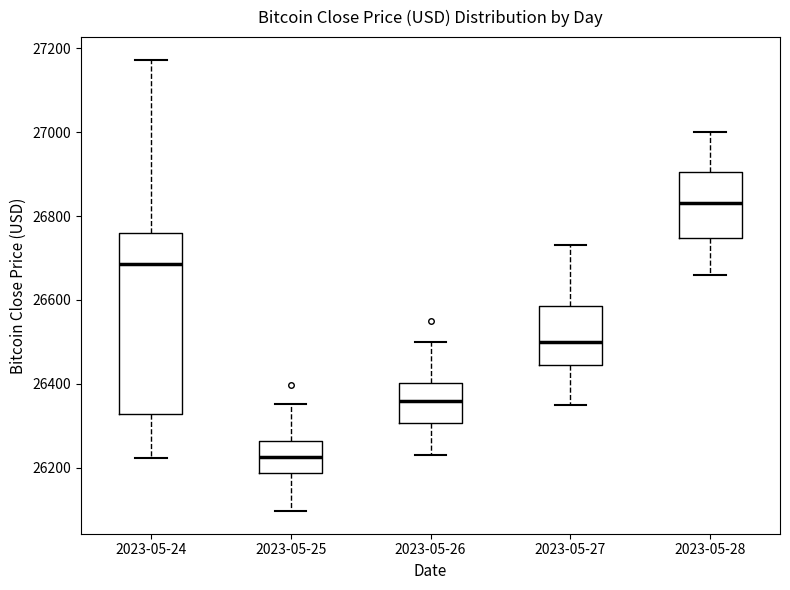

Reading left to right, read every box against the y-axis: the position of its median line, the range the box covers, and the ends of its whiskers. The values are not printed on the chart, so give them approximately, as read against the axis.

2023-05-24: median 26680, box 26320 to 26760, whiskers 26220 to 27180
2023-05-25: median 26220, box 26180 to 26260, whiskers 26100 to 26360
2023-05-26: median 26360, box 26300 to 26400, whiskers 26240 to 26500
2023-05-27: median 26500, box 26440 to 26580, whiskers 26360 to 26740
2023-05-28: median 26840, box 26740 to 26900, whiskers 26660 to 27000